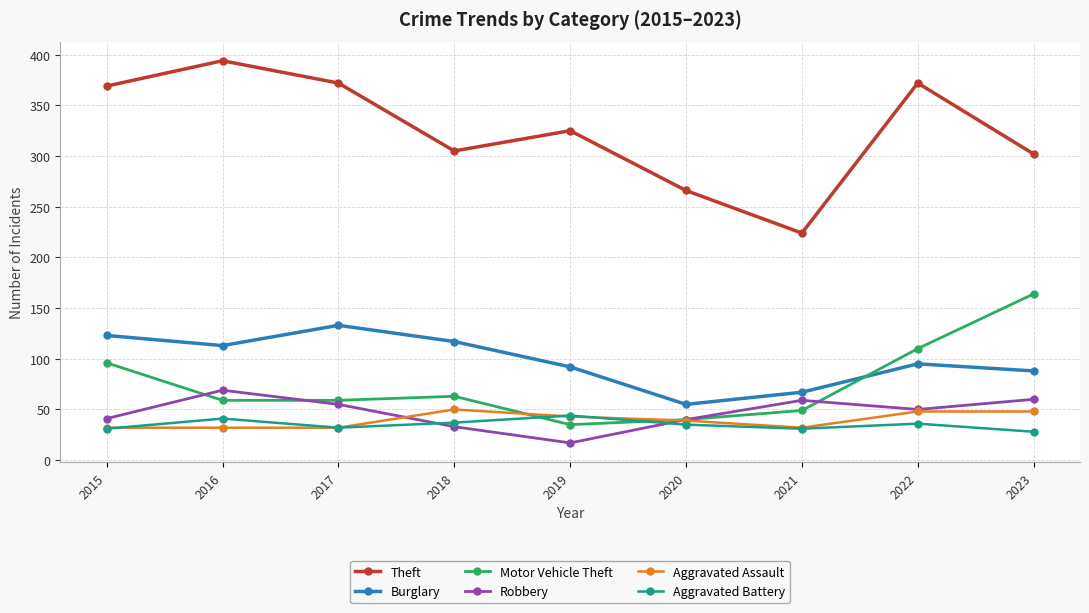

Rank the series at 2016 from highest to lowest value.

Theft, Burglary, Robbery, Motor Vehicle Theft, Aggravated Battery, Aggravated Assault